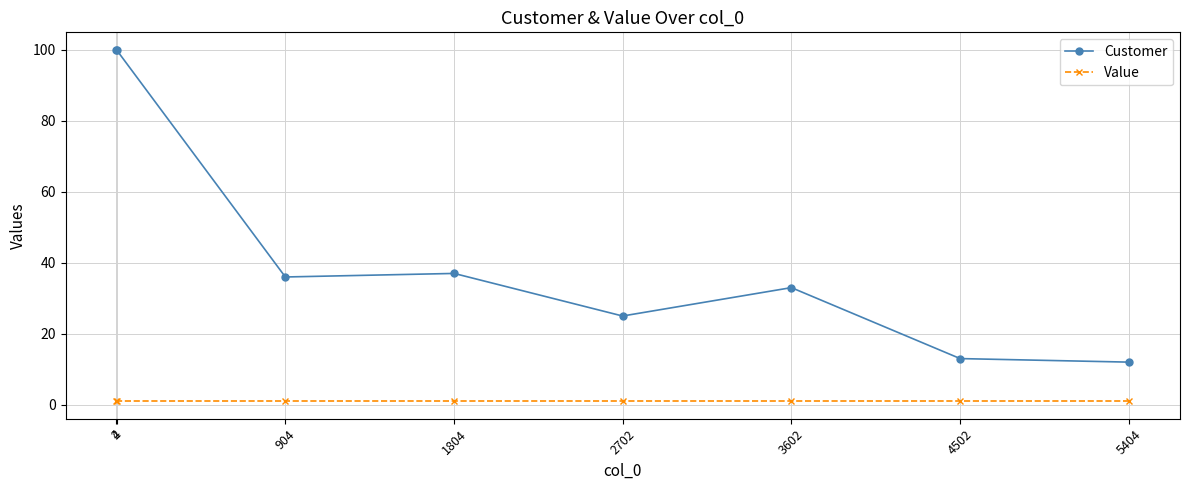

At how many categories does at least one series exceed 80?

2